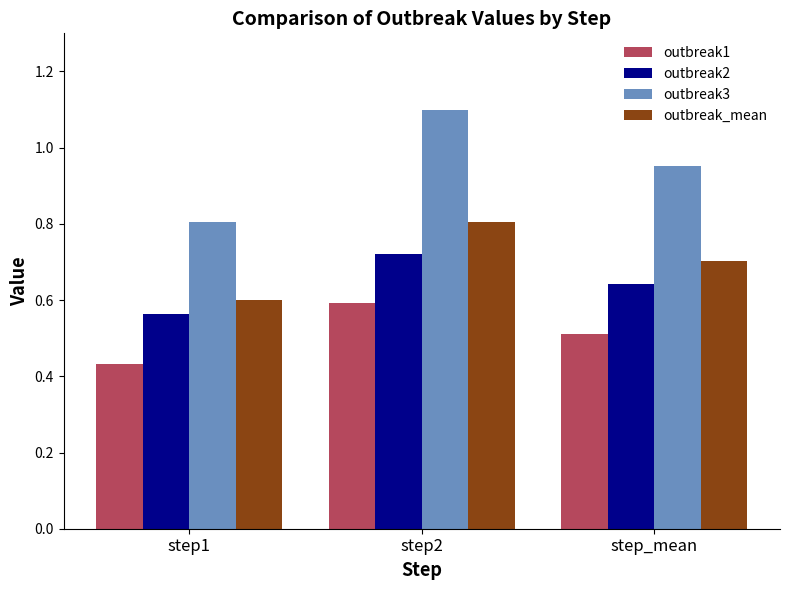

Is it true that outbreak3 equals 1.1 at step2?

True